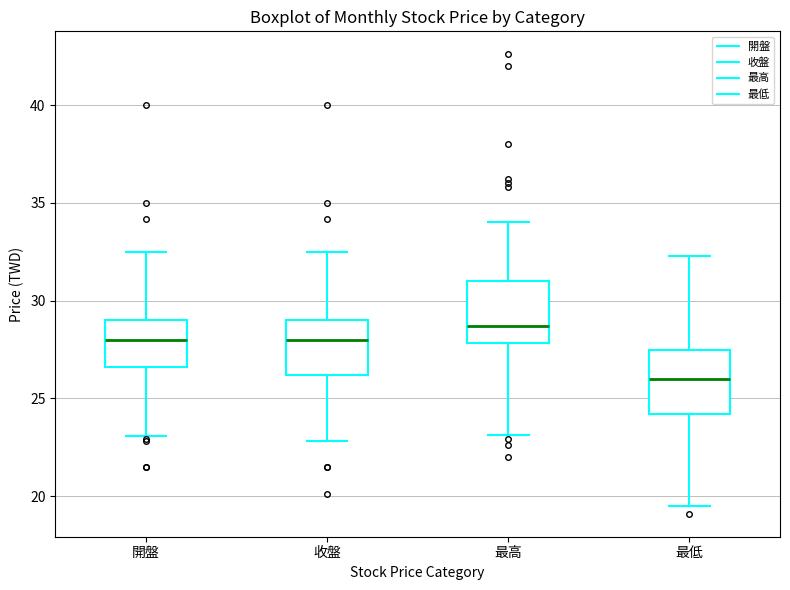

Where does the lower whisker of the box for 最高 end on the y-axis? The values are not printed on the chart, so give them approximately, as read against the axis.

23.0